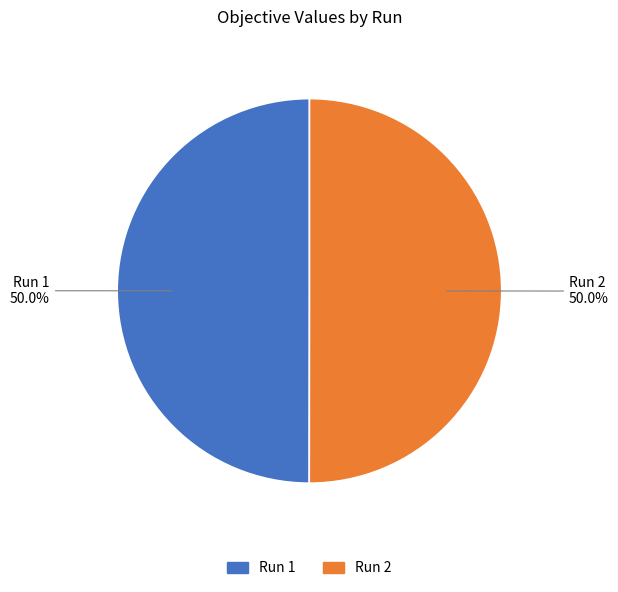

Is it true that Run 1 is 50% of the pie?

True